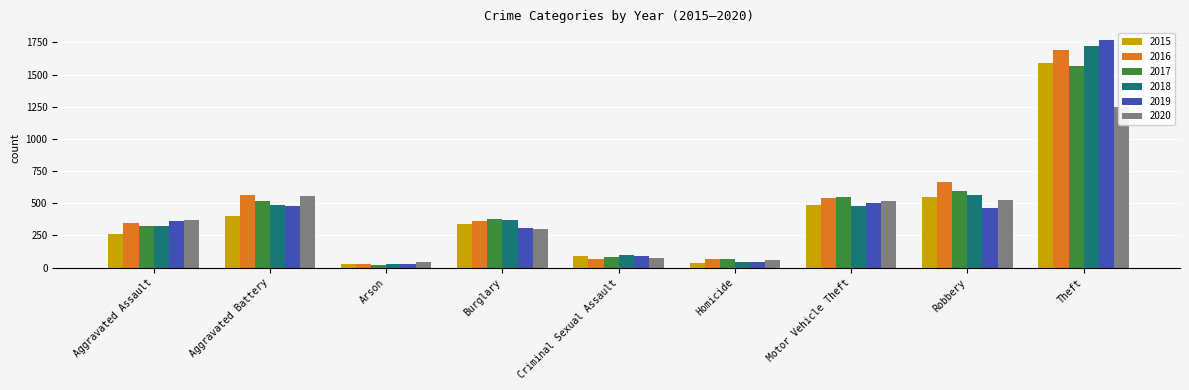

Rank the categories by 2015 value from lowest to highest.

Arson, Homicide, Criminal Sexual Assault, Aggravated Assault, Burglary, Aggravated Battery, Motor Vehicle Theft, Robbery, Theft